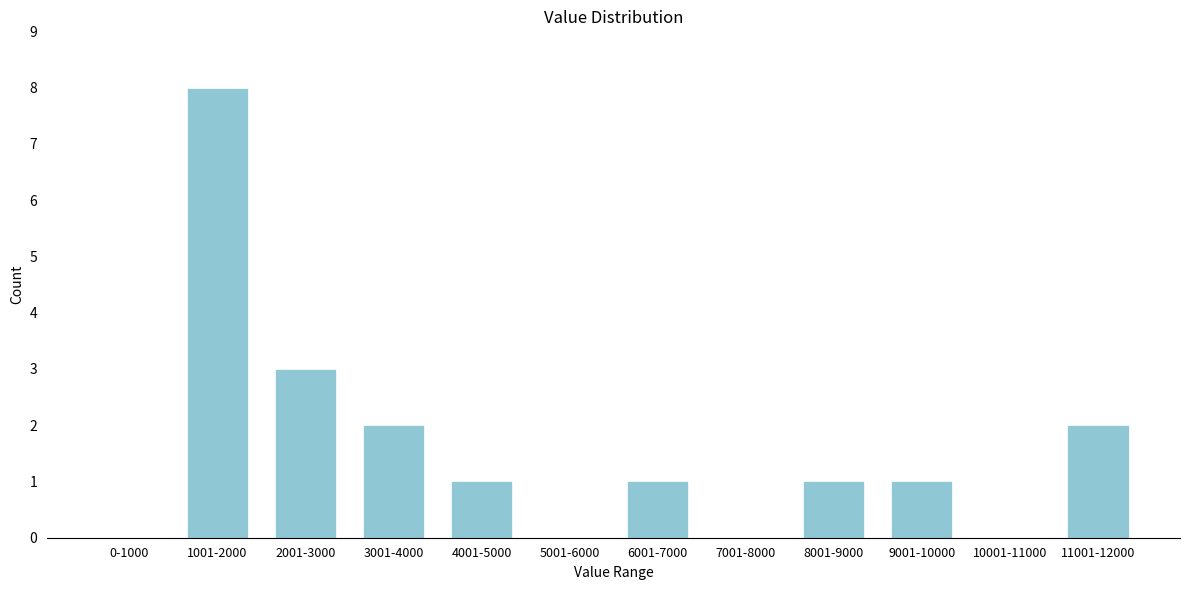

Reading right to left, transcribe all the data shown in this chart.

11001-12000=2	10001-11000=0	9001-10000=1	8001-9000=1	7001-8000=0	6001-7000=1	5001-6000=0	4001-5000=1	3001-4000=2	2001-3000=3	1001-2000=8	0-1000=0